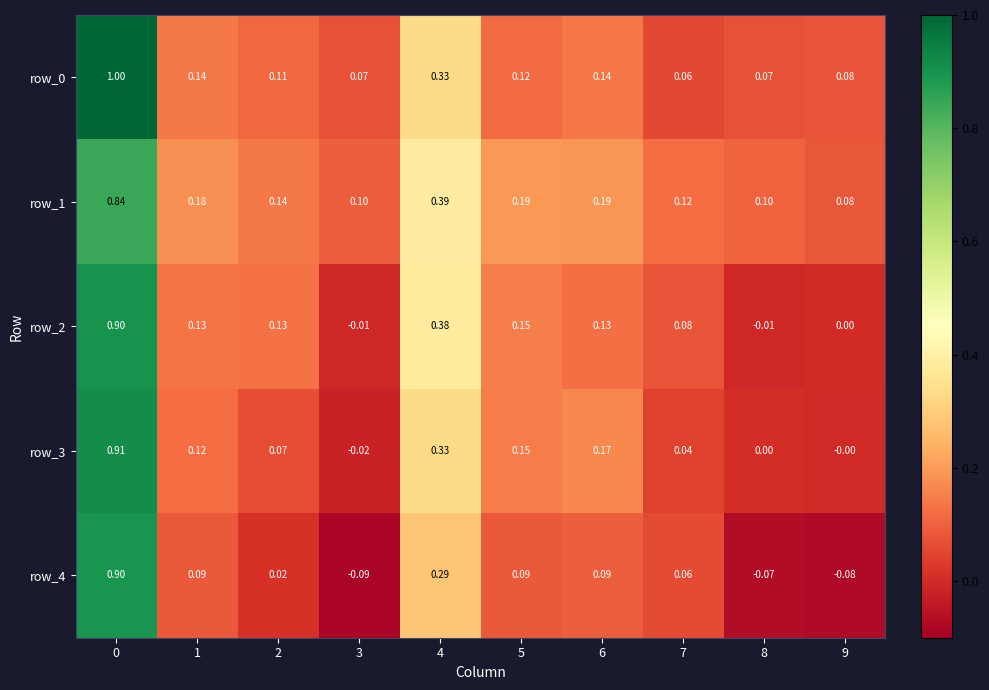

Is the value of row_2 at 1 greater than the value of row_3 at 8?

Yes